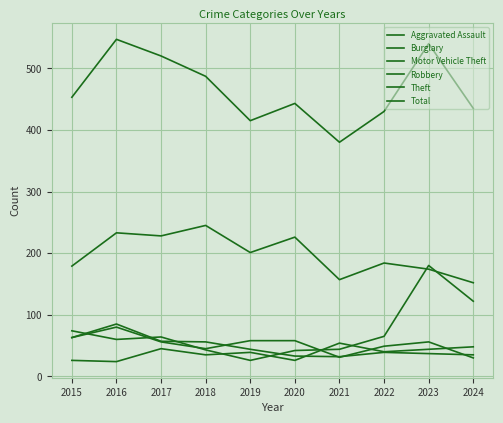

Does the chart display data point markers on the line(s)?

No